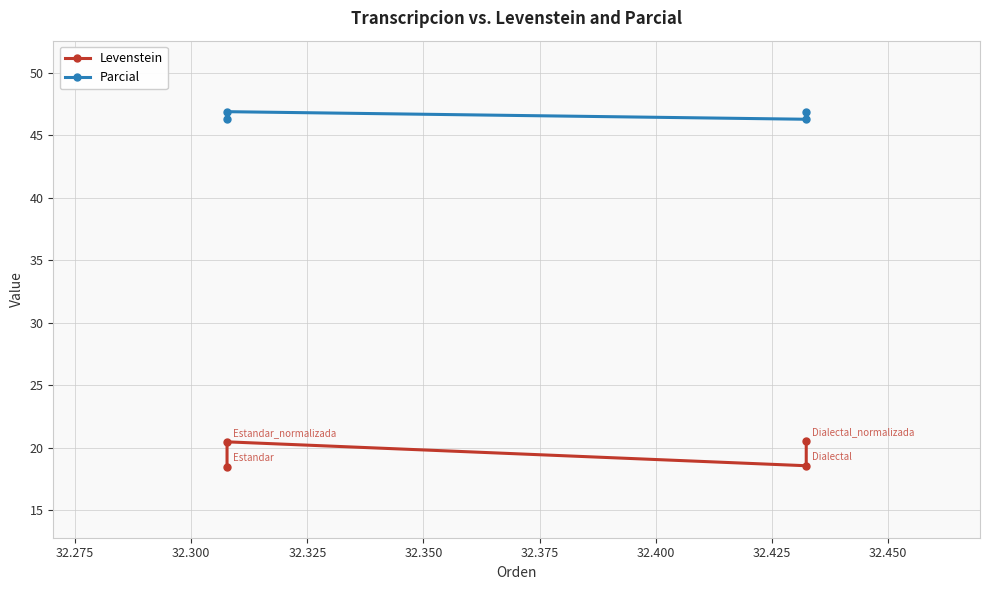

Does the chart have visible grid lines?

Yes